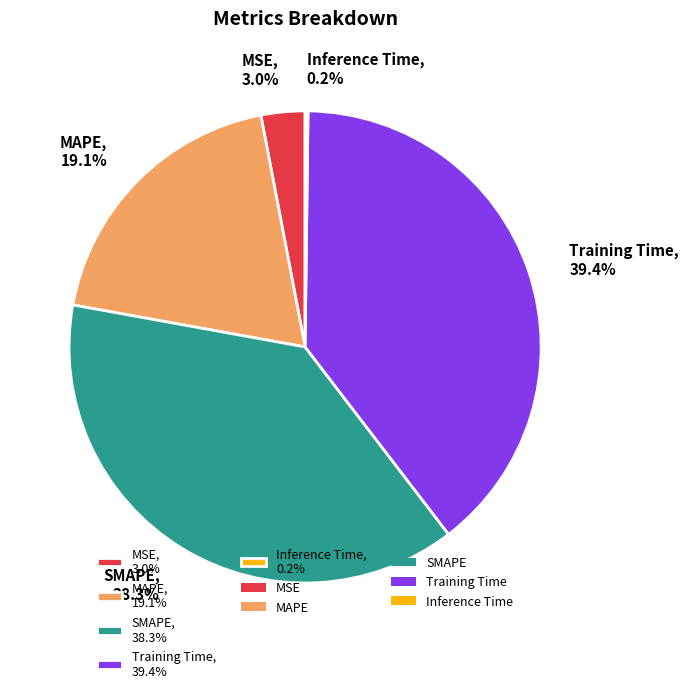

Between SMAPE, 38.3% and MSE, 3.0%, which is larger?

SMAPE, 38.3%